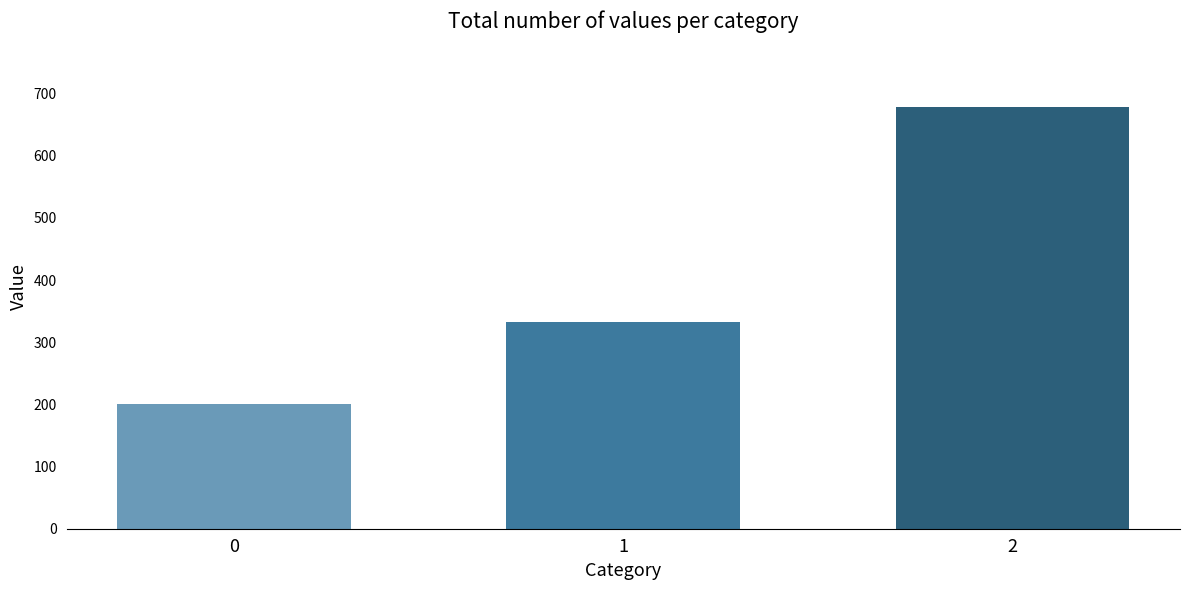

Where is the data nearest to the value 438?

1